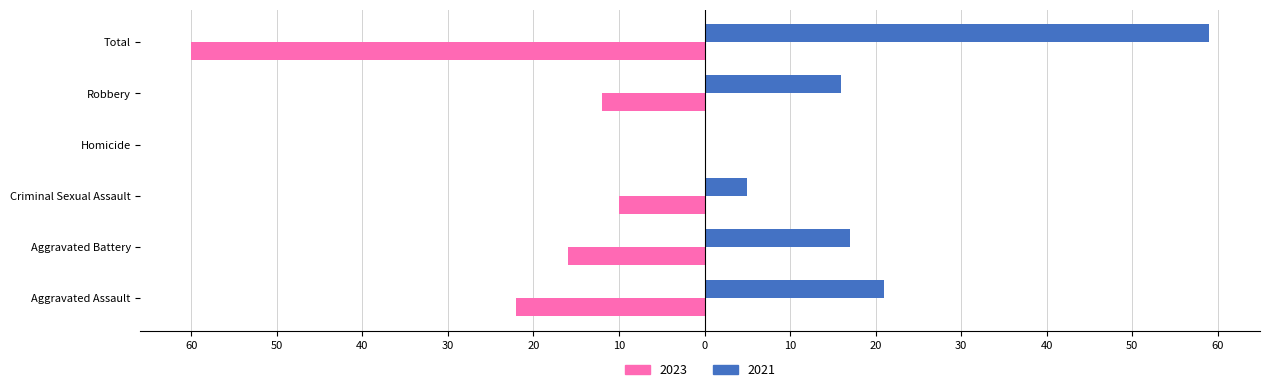

Reading left to right, transcribe all the data shown in this chart.

2021: 21	17	5	0	16	59
2023: -22	-16	-10	0	-12	-60